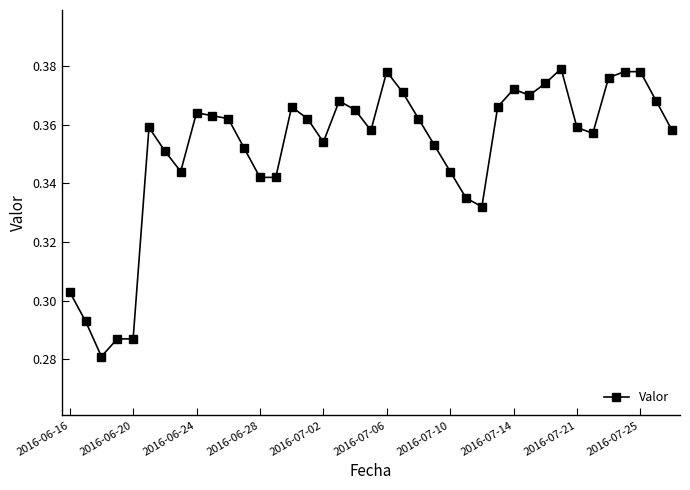

Count the values in the range 0 to 1.

39